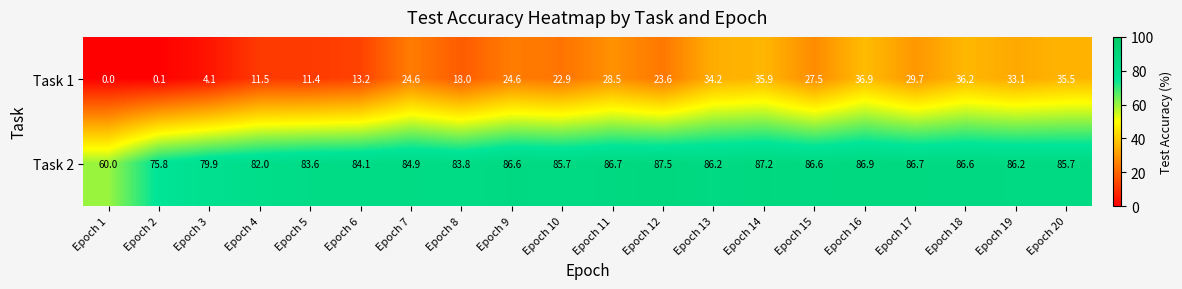

What is the approximate value of Task 1 at Epoch 20?

35.5